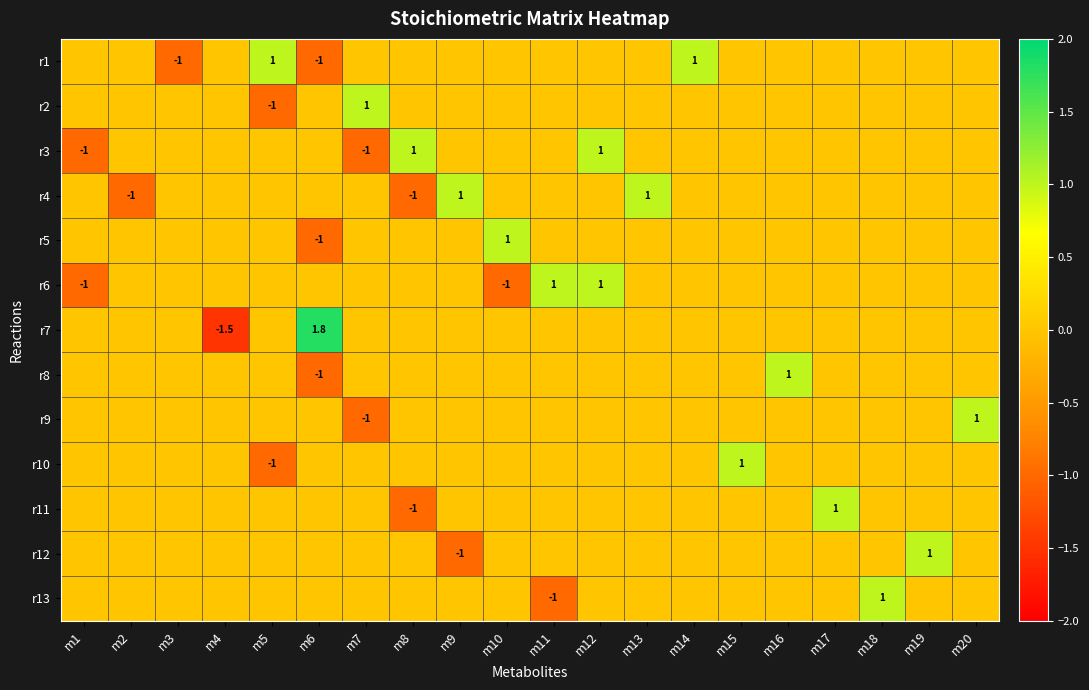

True or false: r4 has a value of -0.5 at m8.

False